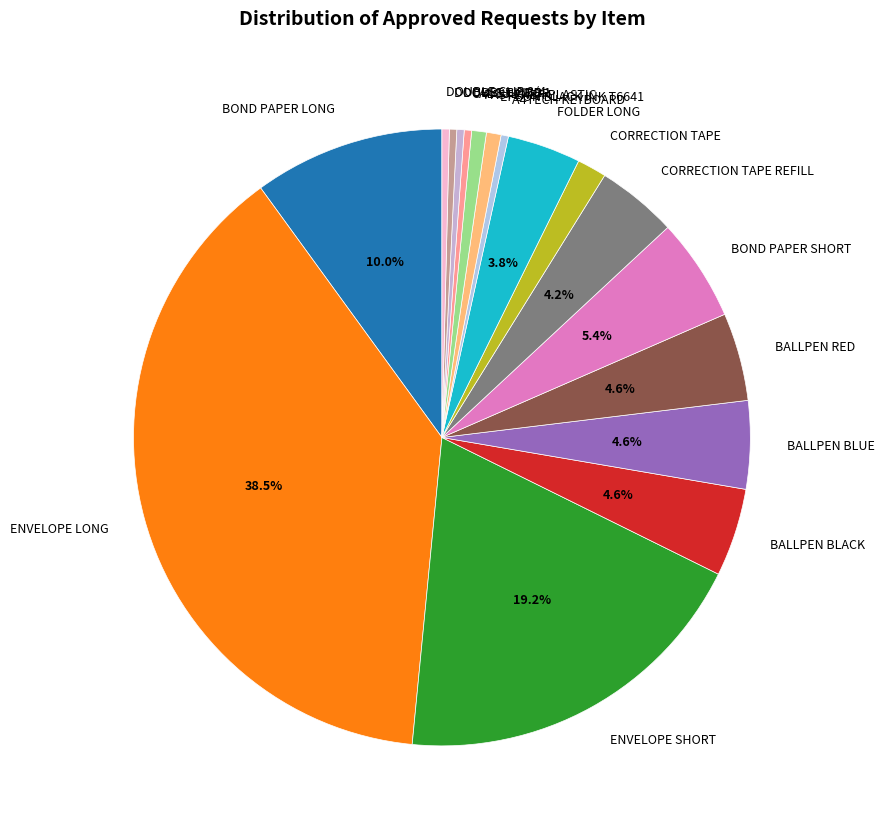

To the nearest percent, what percentage of the pie is BALLPEN BLACK?

5%